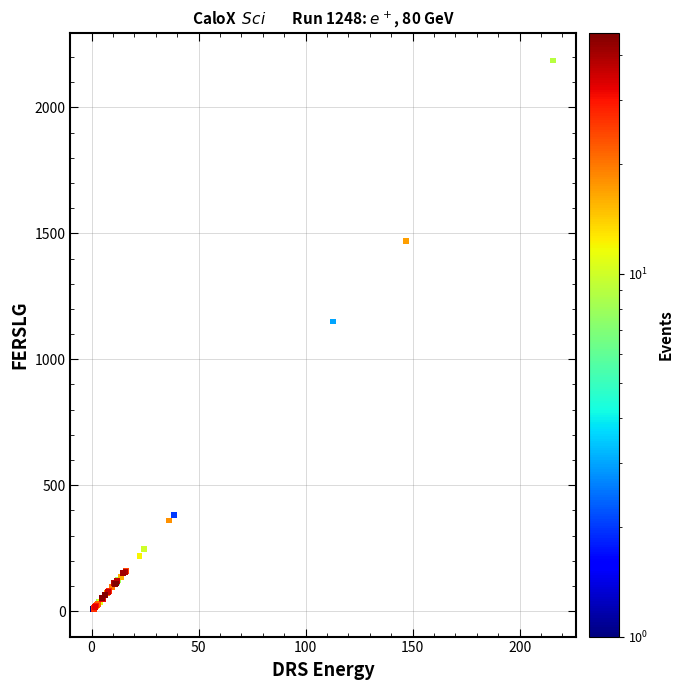

What Y value in the scatter plot is closest to 1097?

1150.0